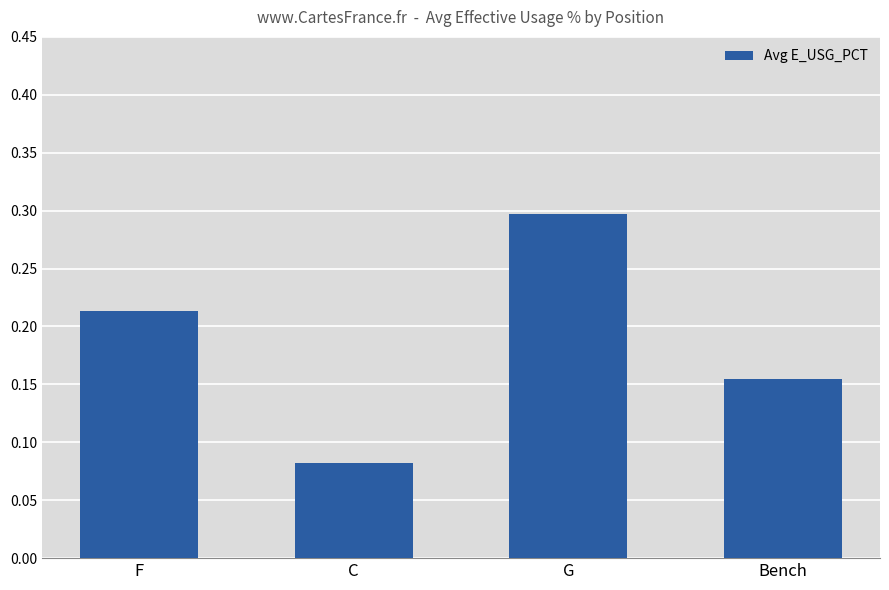

At which category does the chart reach its minimum across all series?

C